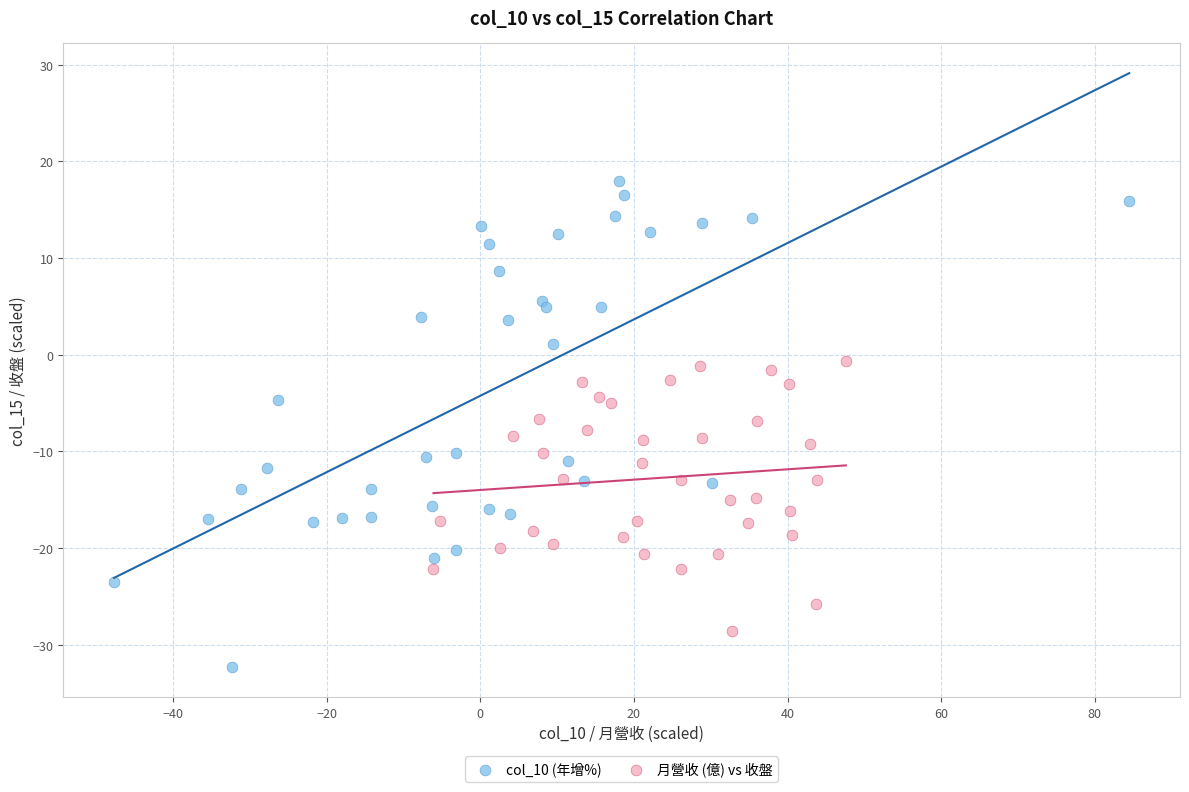

Which series contains the highest Y value?

col_10 (年增%)